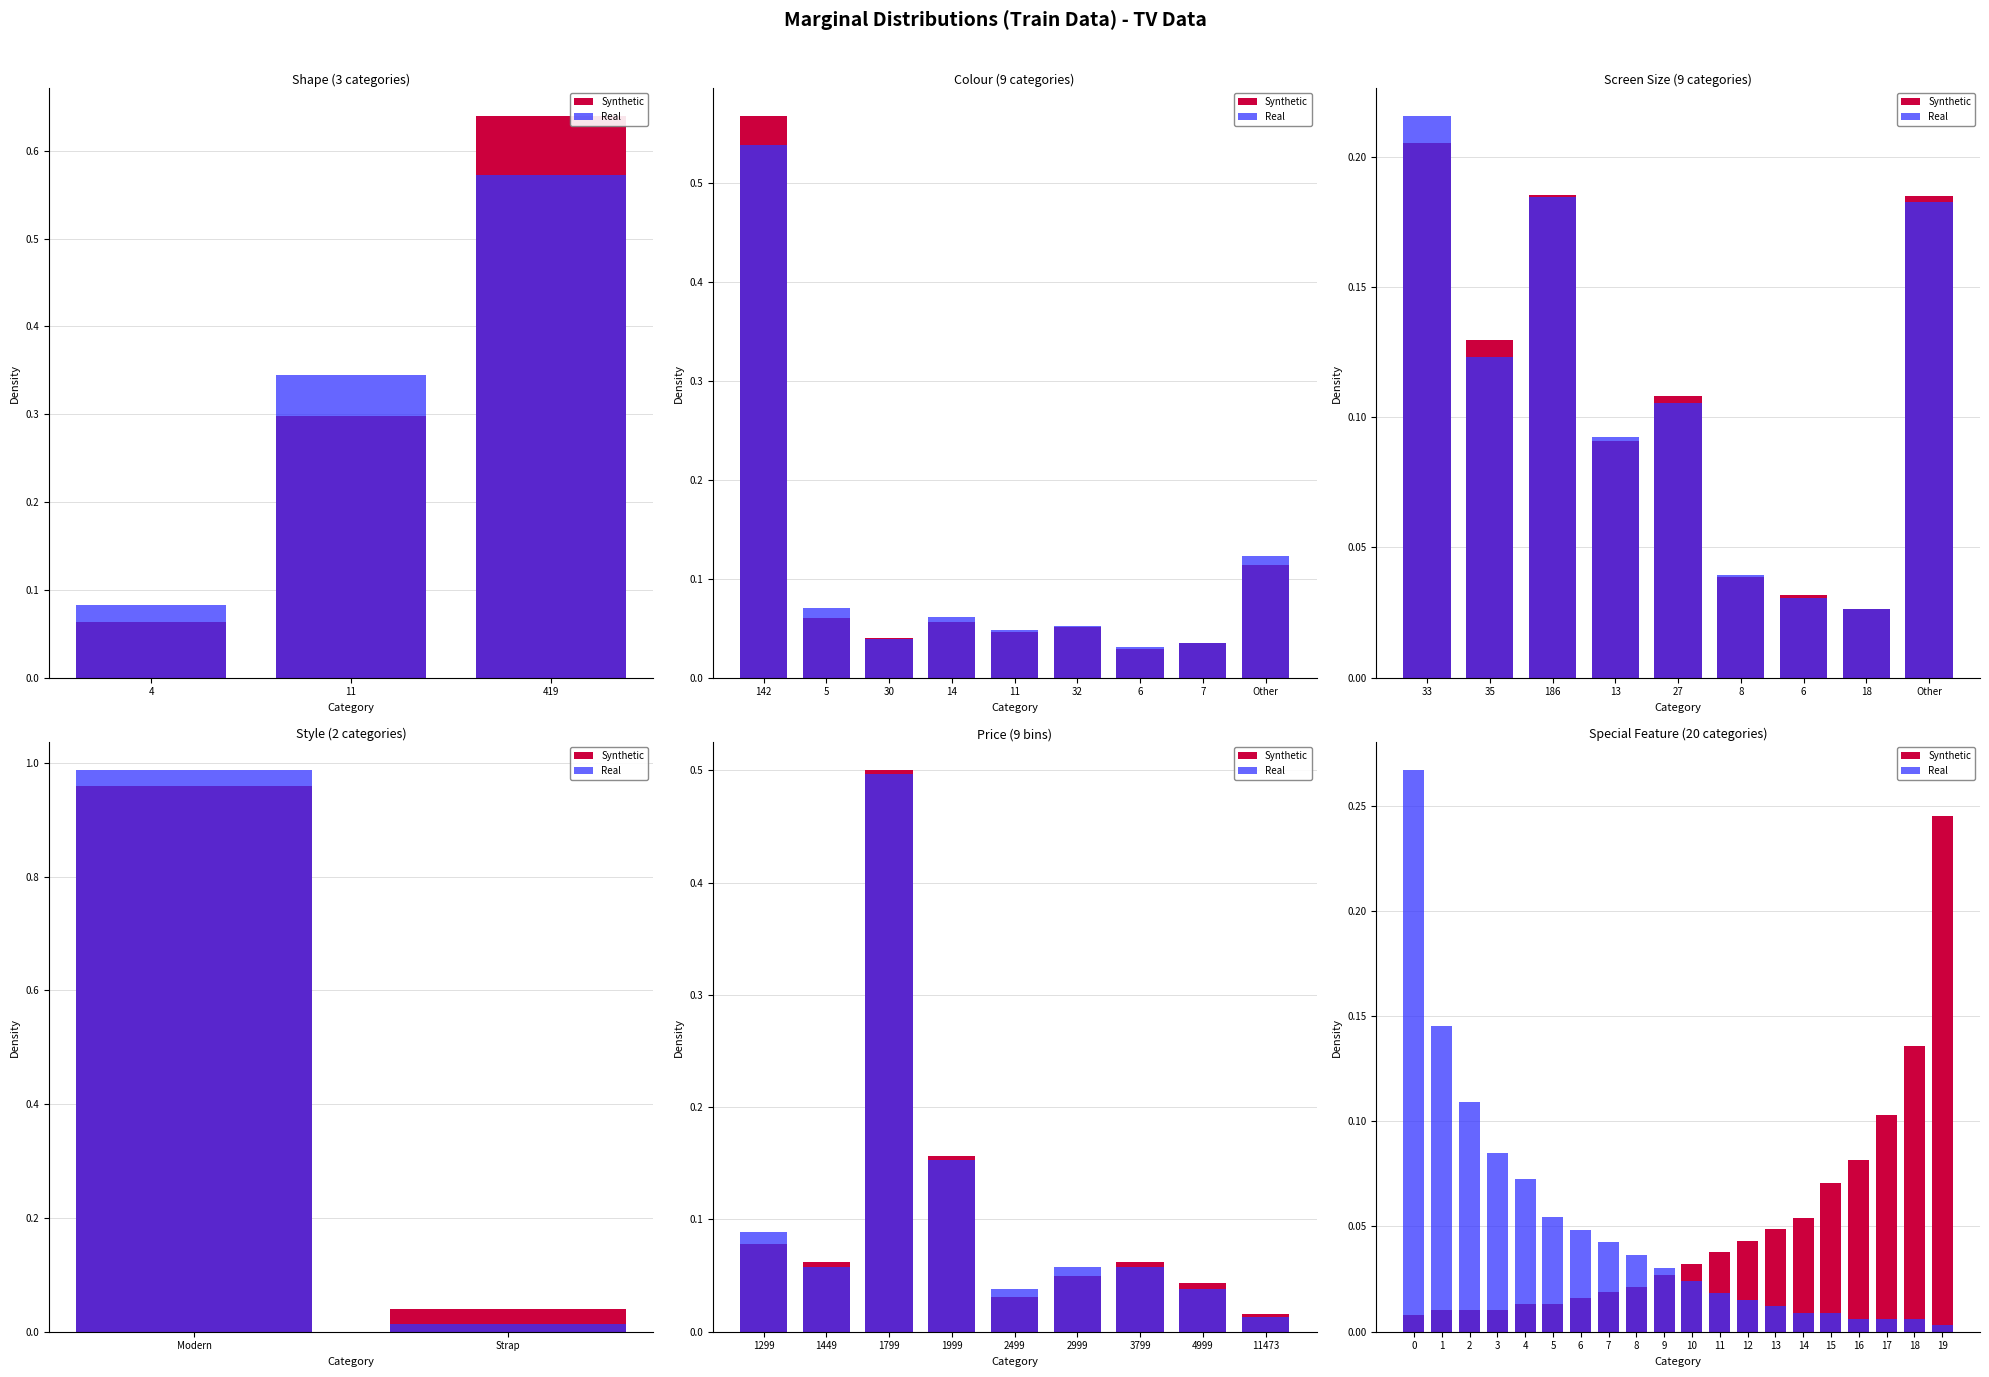

Which series has the widest spread of values?

Real